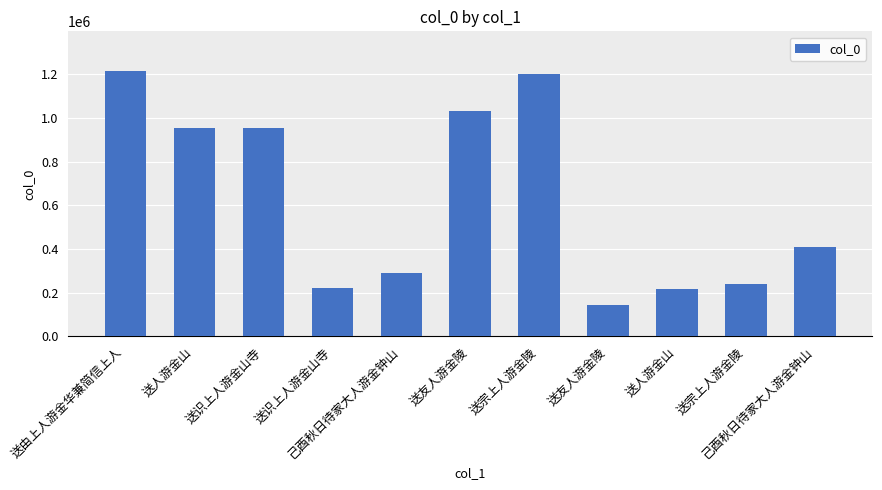

True or false: the data shows 1911135 at 送由上人游金华兼简信上人.

False